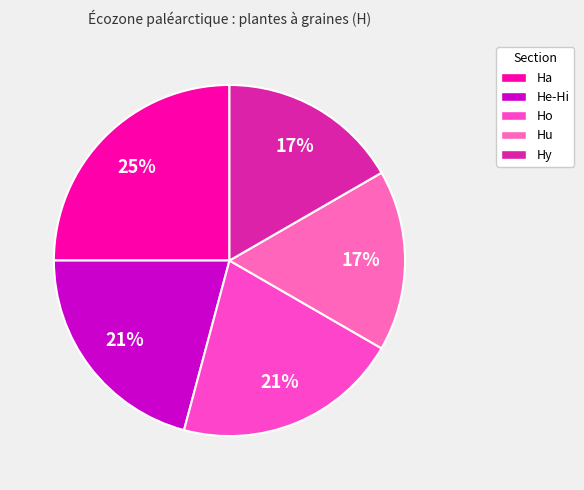

To the nearest percent, what percentage of the pie is Ho?

21%